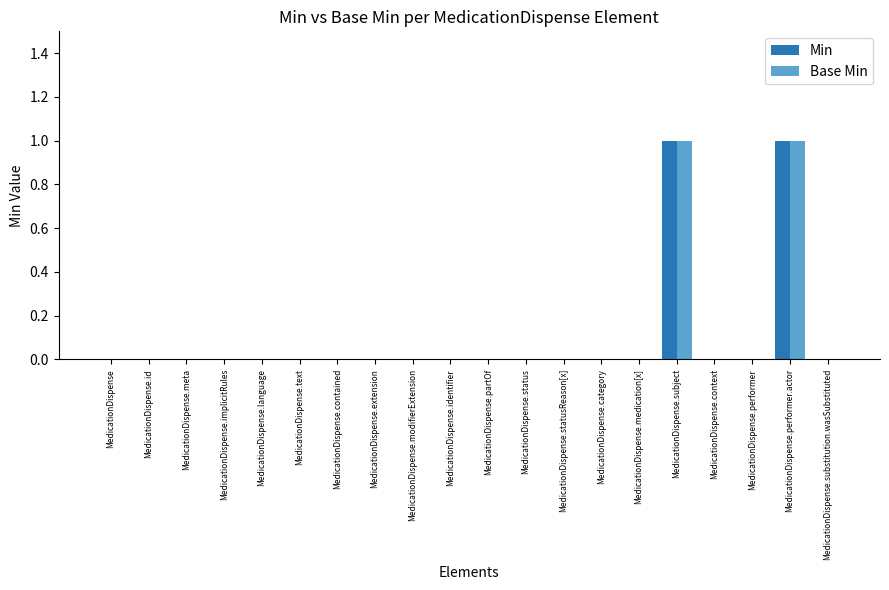

Count the Min values in the range 0 to 1.

20